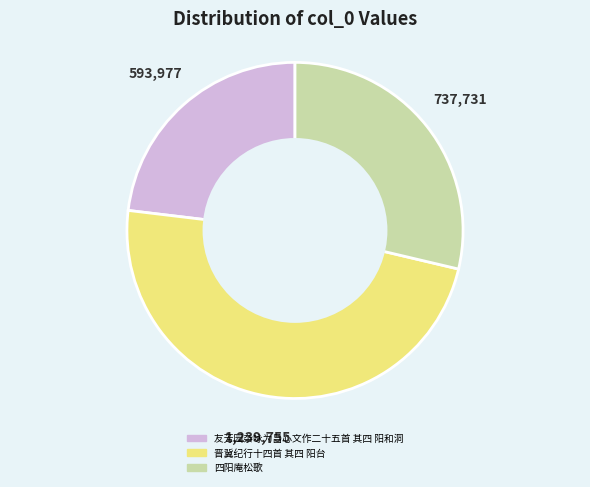

Count the number of slices in the pie.

3